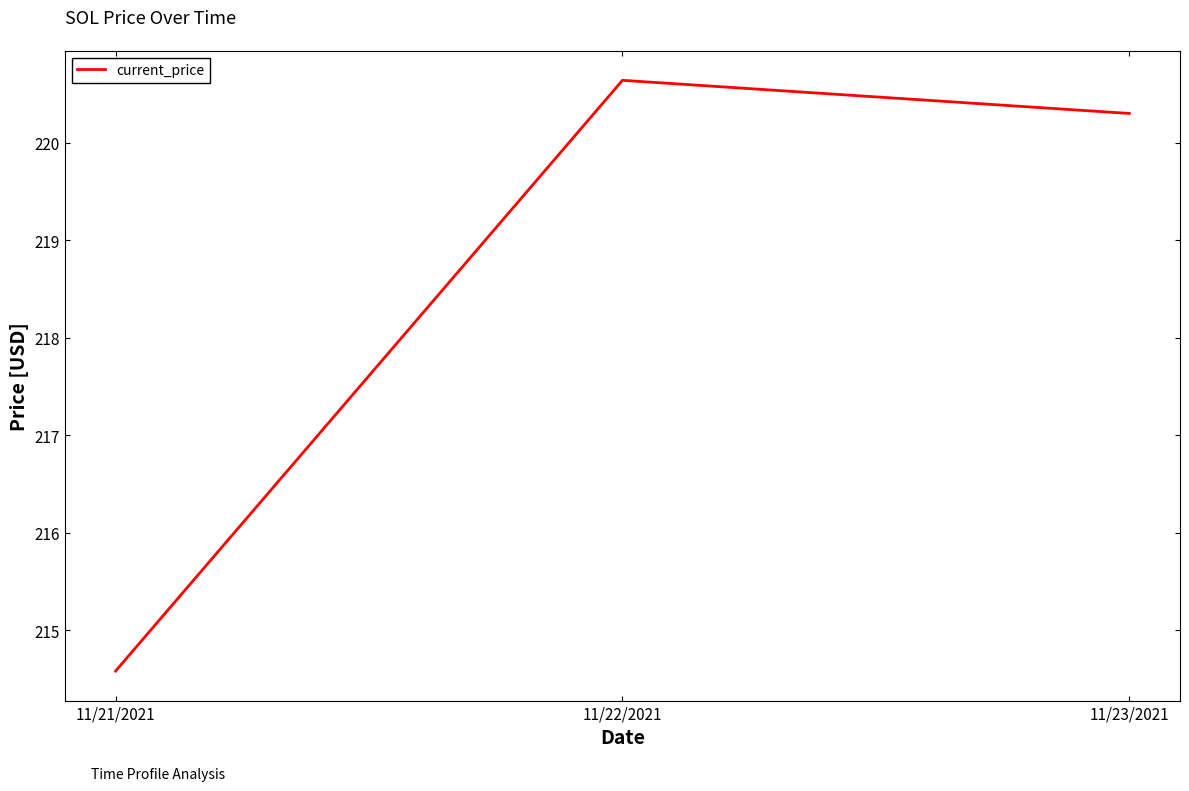

What position from the left is 11/21/2021?

1